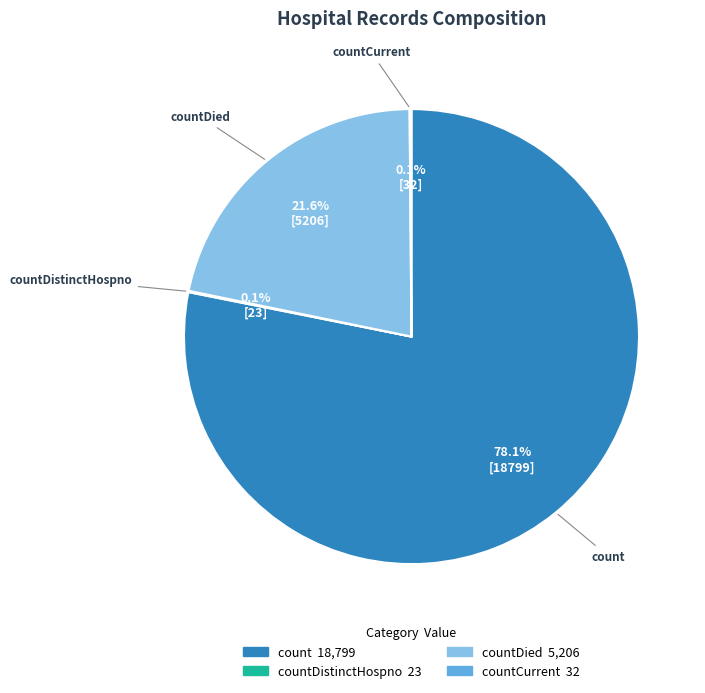

Does any single category account for the majority?

Yes